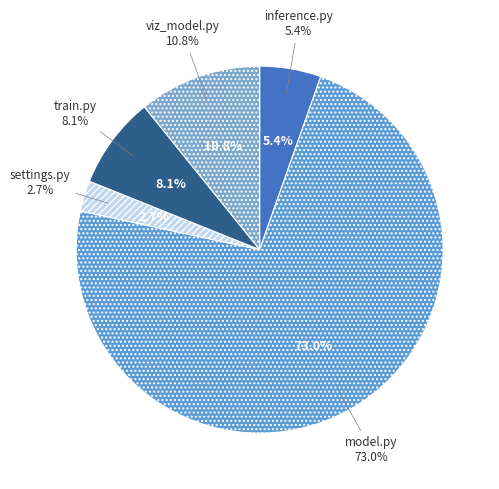

What percentage is the train.py slice, to the nearest percent?

8%